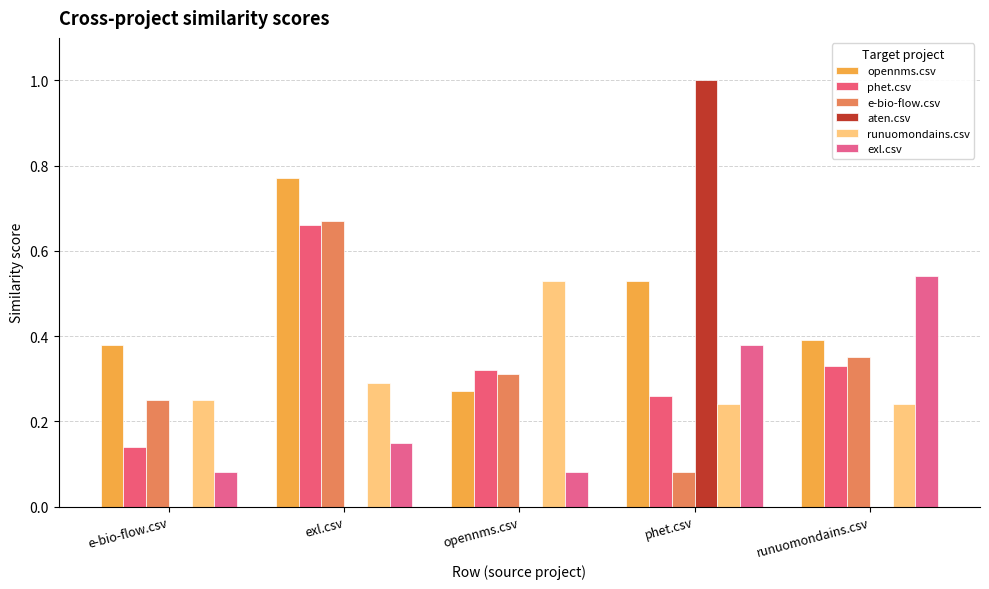

Count the number of categories in the chart.

5